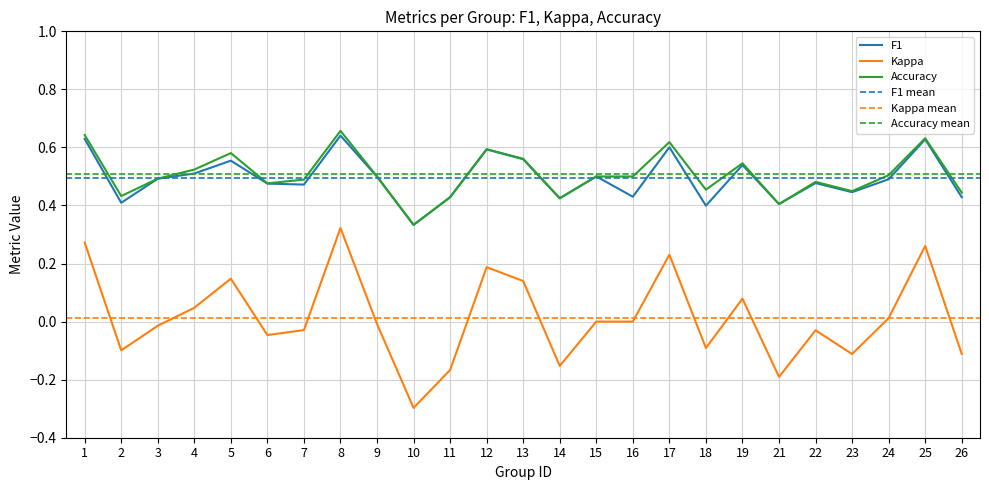

At which category does f1 reach its first local peak?

5